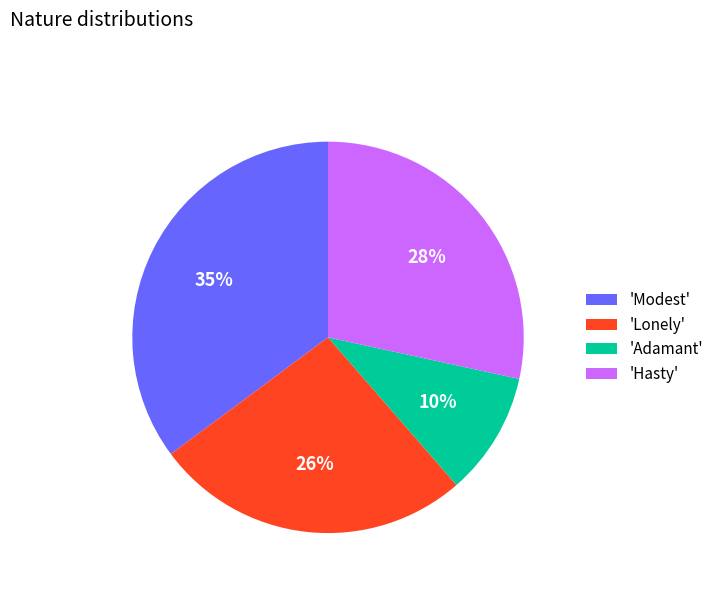

Is the sum of 'Hasty' and 'Modest' greater than half?

Yes